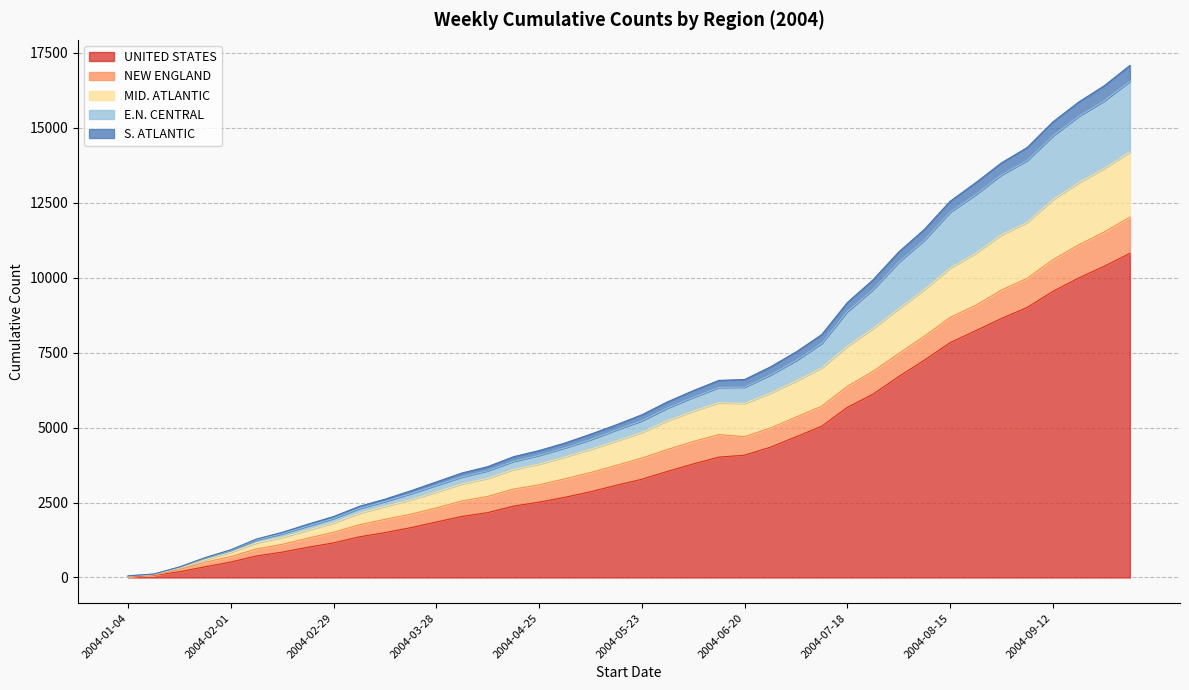

True or false: E.N. CENTRAL and S. ATLANTIC cross at least once.

False